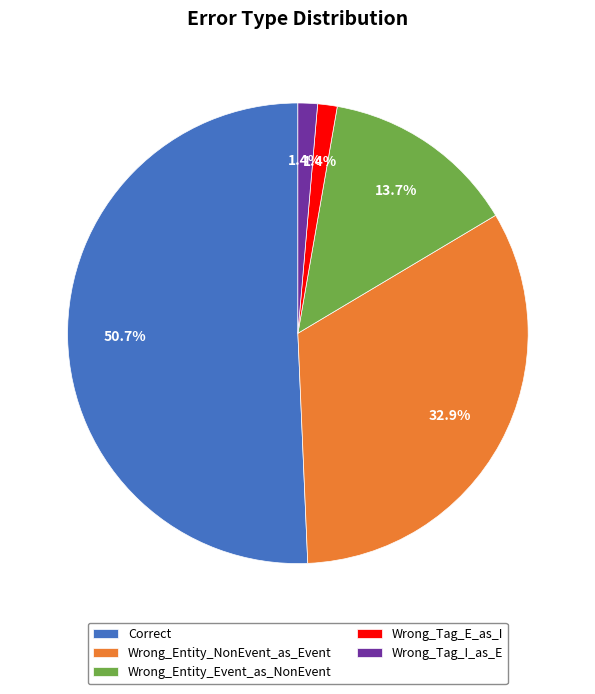

Which slice represents more than half of the pie?

Correct